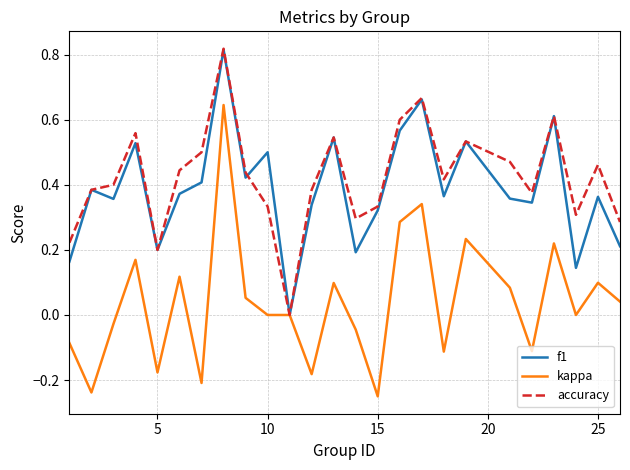

Which series has the widest spread of values?

kappa